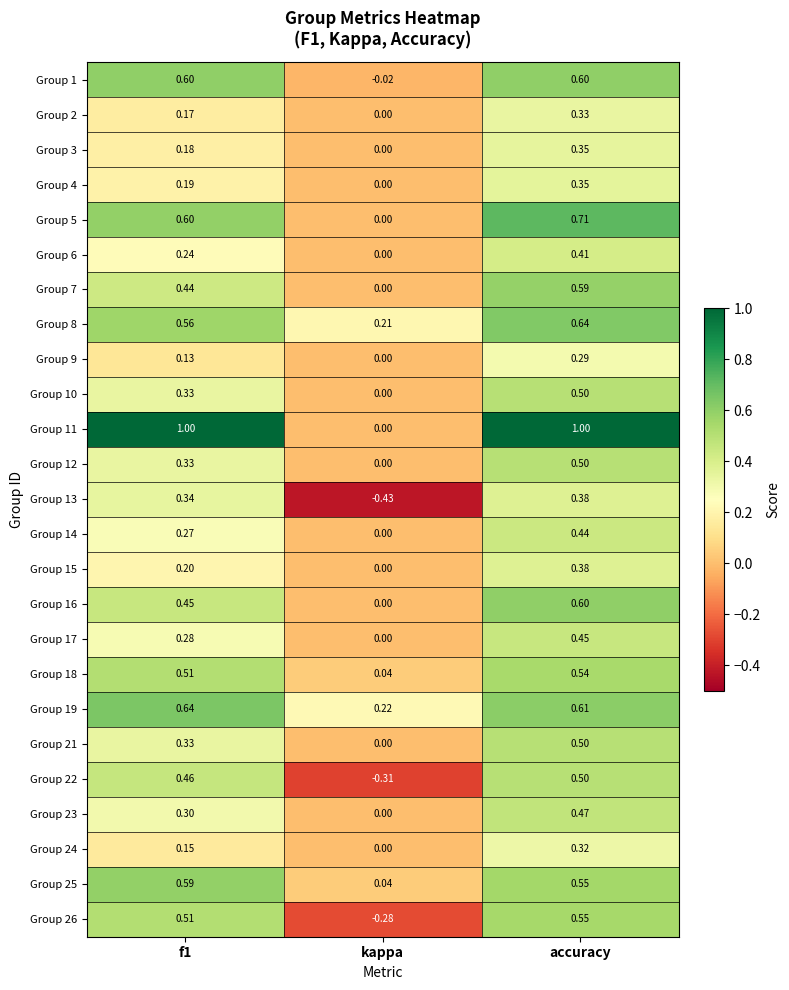

Where is Group 17 nearest to the value 0?

kappa